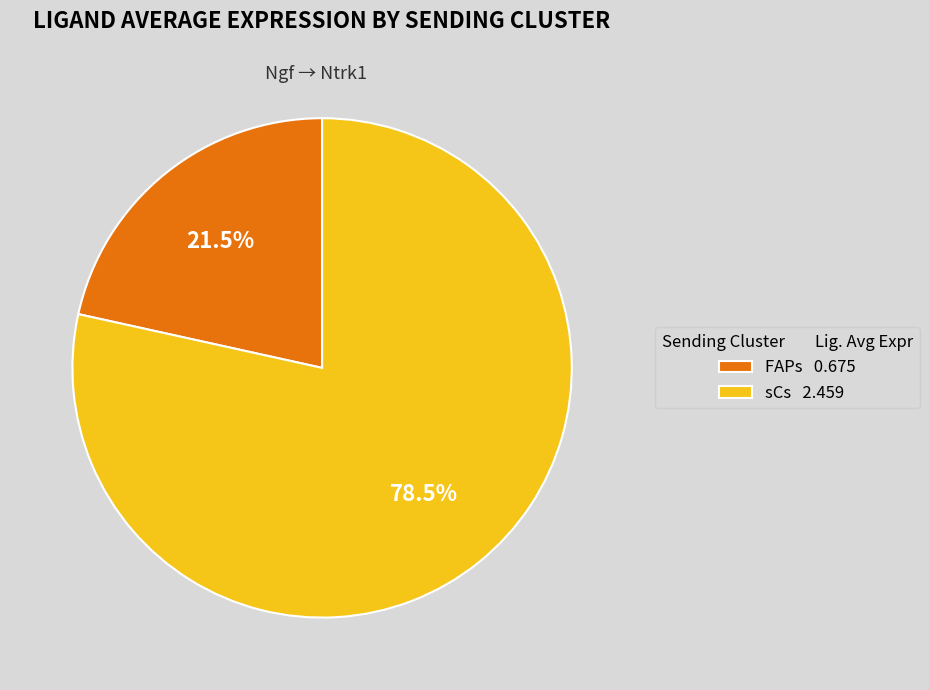

To the nearest percent, what is the difference between the largest and smallest slice percentages?

57%